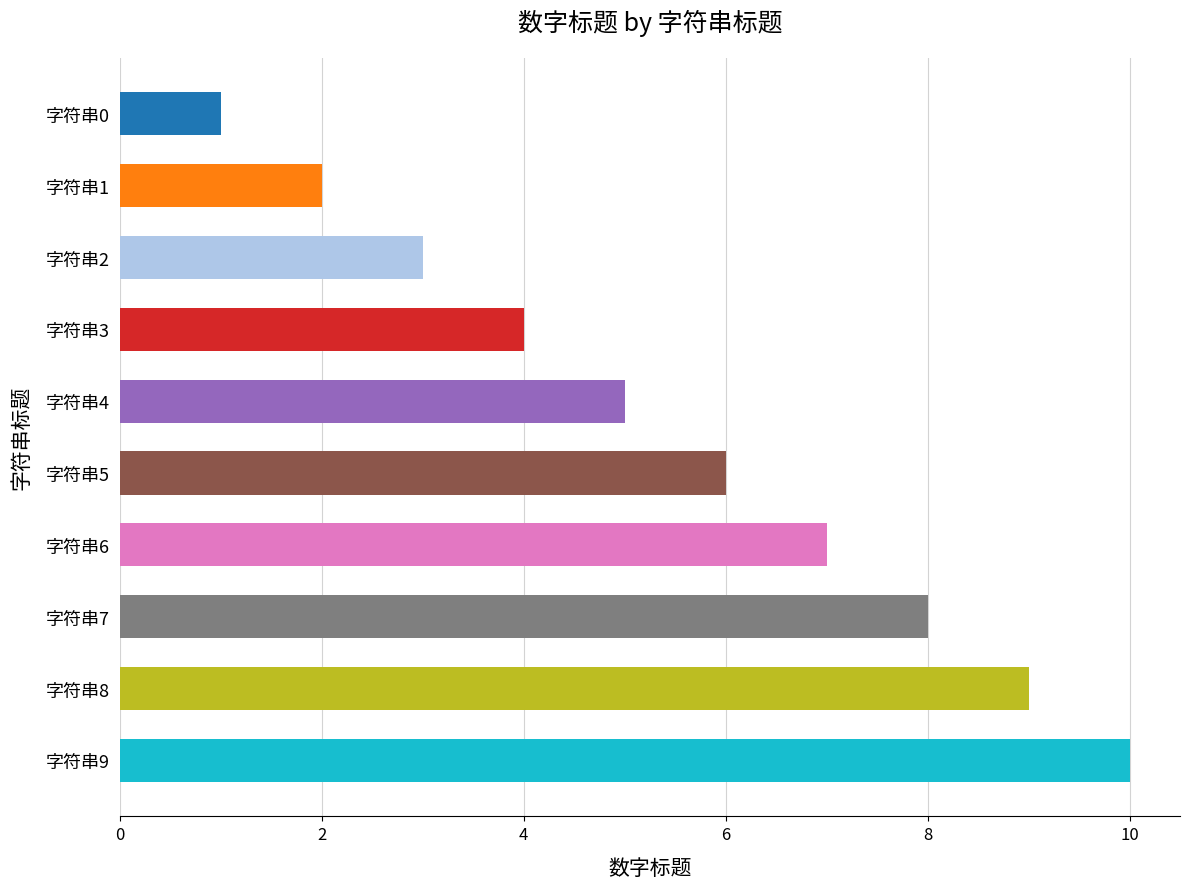

At which label is the value closest to 5?

字符串4